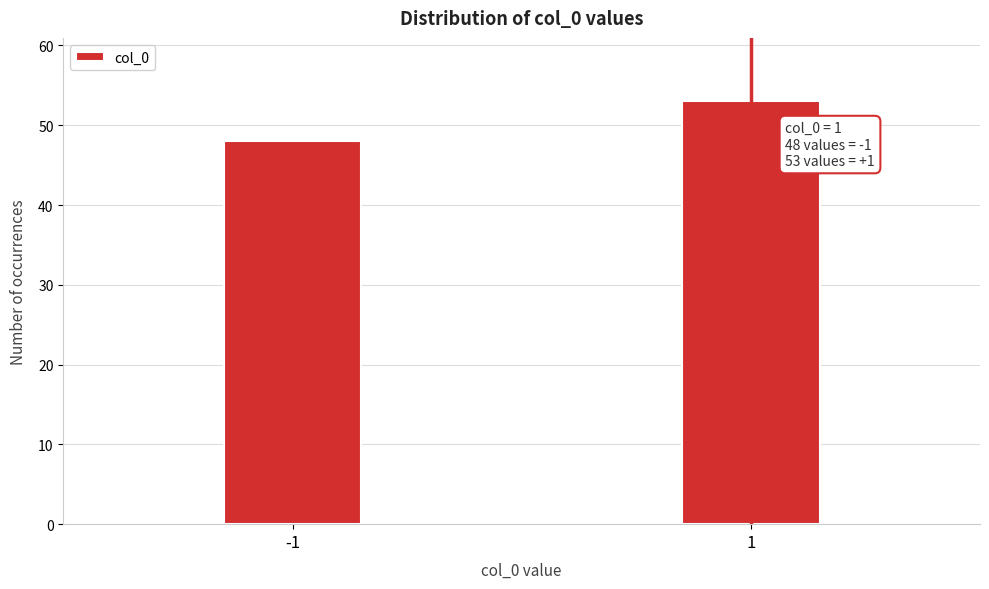

Reading right to left, extract all data points from this chart.

53	48